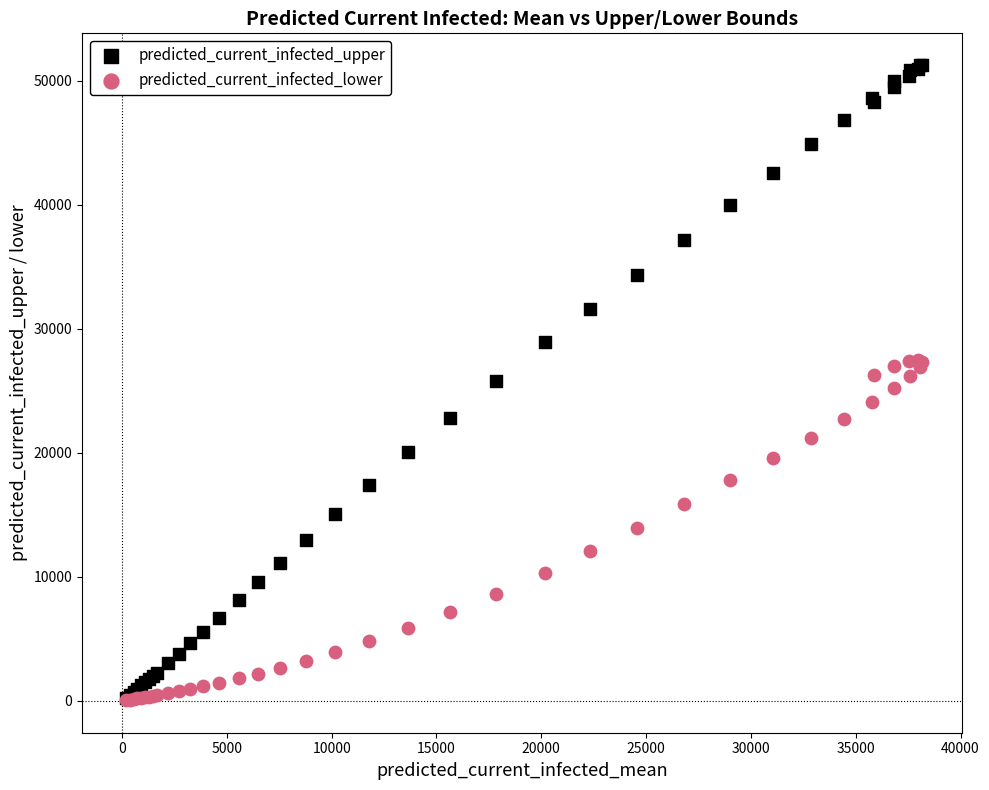

What are all the series names shown in the legend?

predicted_current_infected_upper, predicted_current_infected_lower